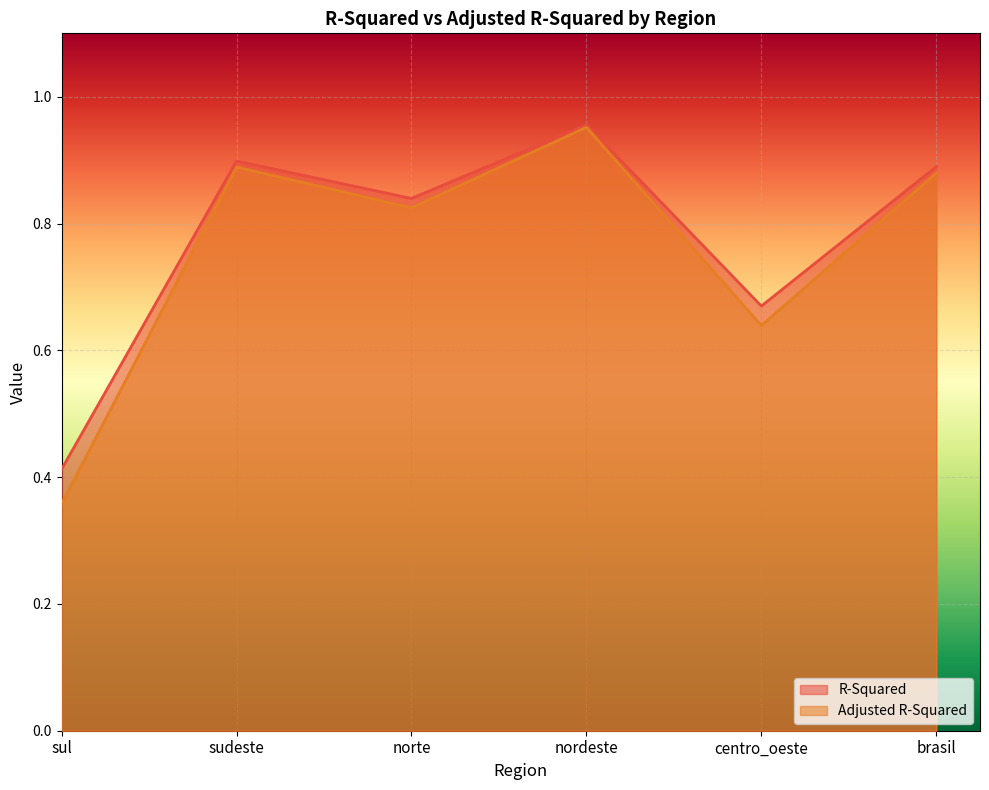

At which category does Adjusted R-Squared reach its first local peak?

sudeste